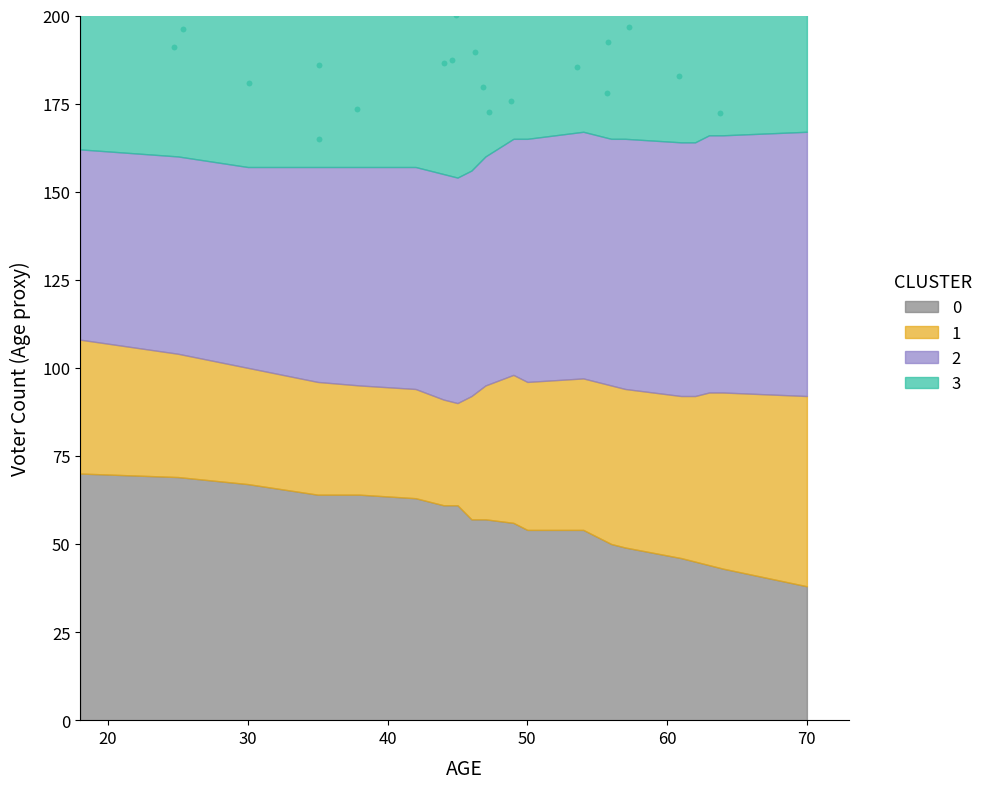

Is the value of 1 at 3 greater than the value of 2 at 5?

No